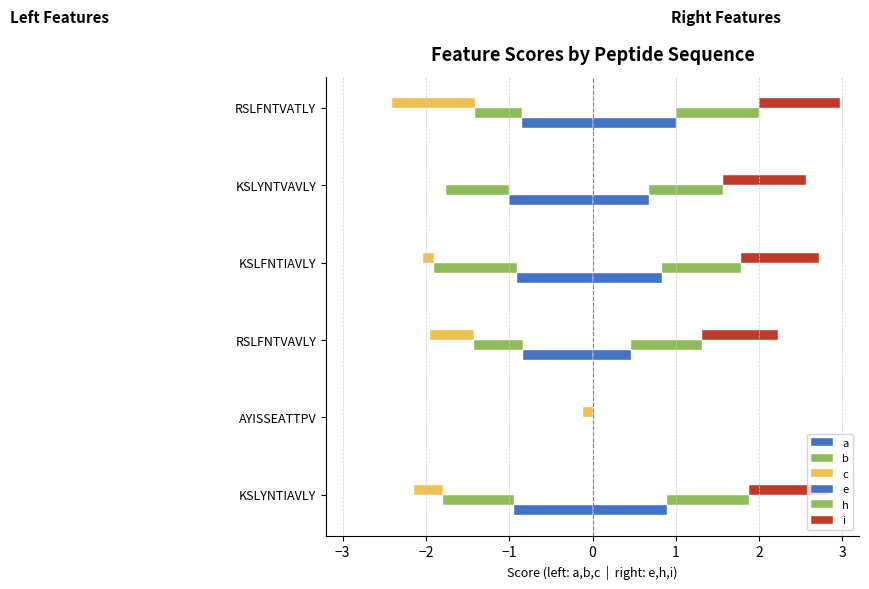

Is the value of a at 0 greater than the value of b at −2?

No